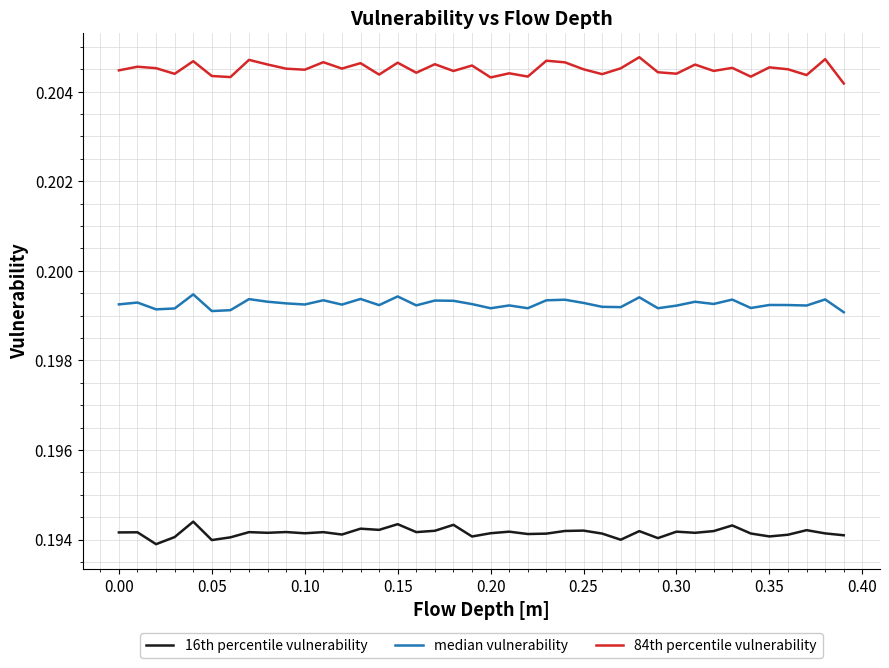

Which series has the largest total across all categories?

84th percentile vulnerability